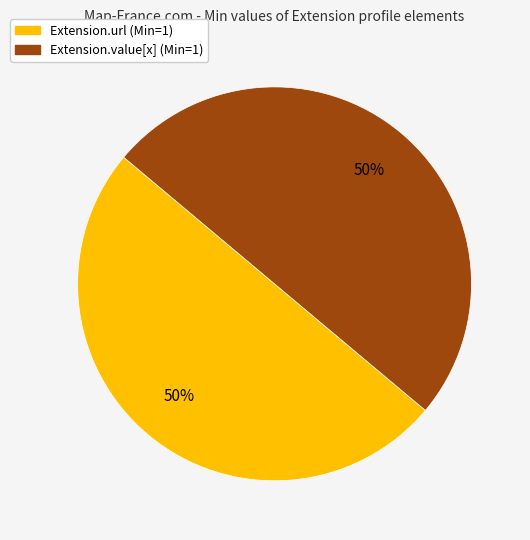

Count the number of slices in the pie.

2